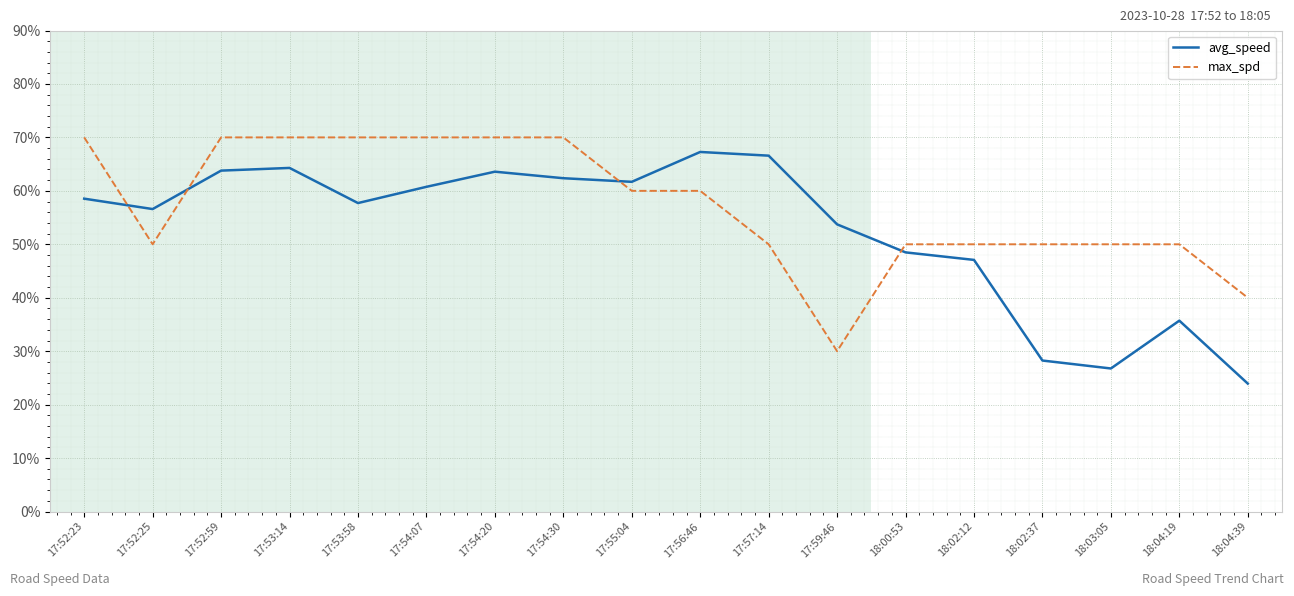

The avg_speed series shows 67.3 at 17:56:46. True or false?

True